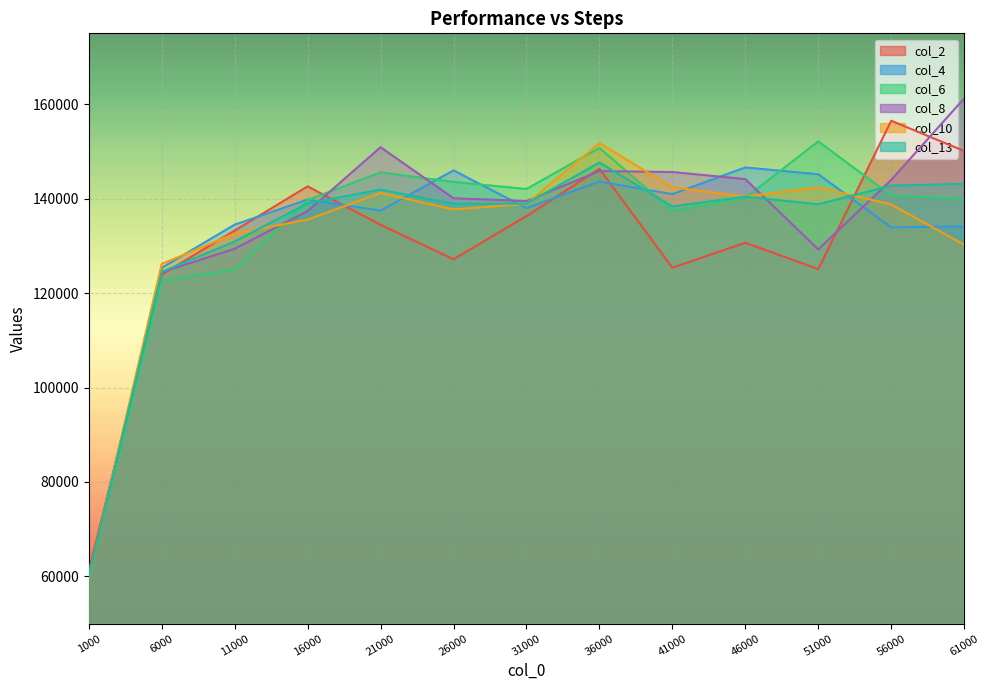

Reading right to left, what are all the values shown in this chart?

col_2: 61000=150079.2	56000=156488.1	51000=125073.8	46000=130657.8	41000=125369.0	36000=146300.5	31000=136297.7	26000=127154.9	21000=134455.6	16000=142591.3	11000=133228.8	6000=123912.7	1000=61092.4
col_4: 61000=134111.0	56000=133912.7	51000=145149.8	46000=146598.2	41000=140945.7	36000=143603.3	31000=138004.3	26000=145973.2	21000=137463.3	16000=139792.9	11000=134485.6	6000=125337.5	1000=59927.2
col_6: 61000=139906.2	56000=140660.1	51000=152115.9	46000=140162.8	41000=137407.7	36000=150741.0	31000=142033.1	26000=143528.7	21000=145567.4	16000=139687.5	11000=124919.4	6000=122610.8	1000=59434.0
col_8: 61000=161229.3	56000=143955.1	51000=129242.7	46000=144132.1	41000=145630.6	36000=145822.9	31000=139494.5	26000=140073.7	21000=150880.2	16000=137353.5	11000=129376.6	6000=124414.5	1000=59886.3
col_10: 61000=130249.6	56000=138759.7	51000=142402.3	46000=140426.1	41000=142395.4	36000=151750.8	31000=138889.3	26000=137707.6	21000=141198.3	16000=135556.6	11000=132583.9	6000=126167.8	1000=59728.3
col_13: 61000=143115.0	56000=142755.0	51000=138797.0	46000=140395.0	41000=138350.0	36000=147644.0	31000=138944.0	26000=138888.0	21000=141913.0	16000=138996.0	11000=130919.0	6000=124489.0	1000=60013.6